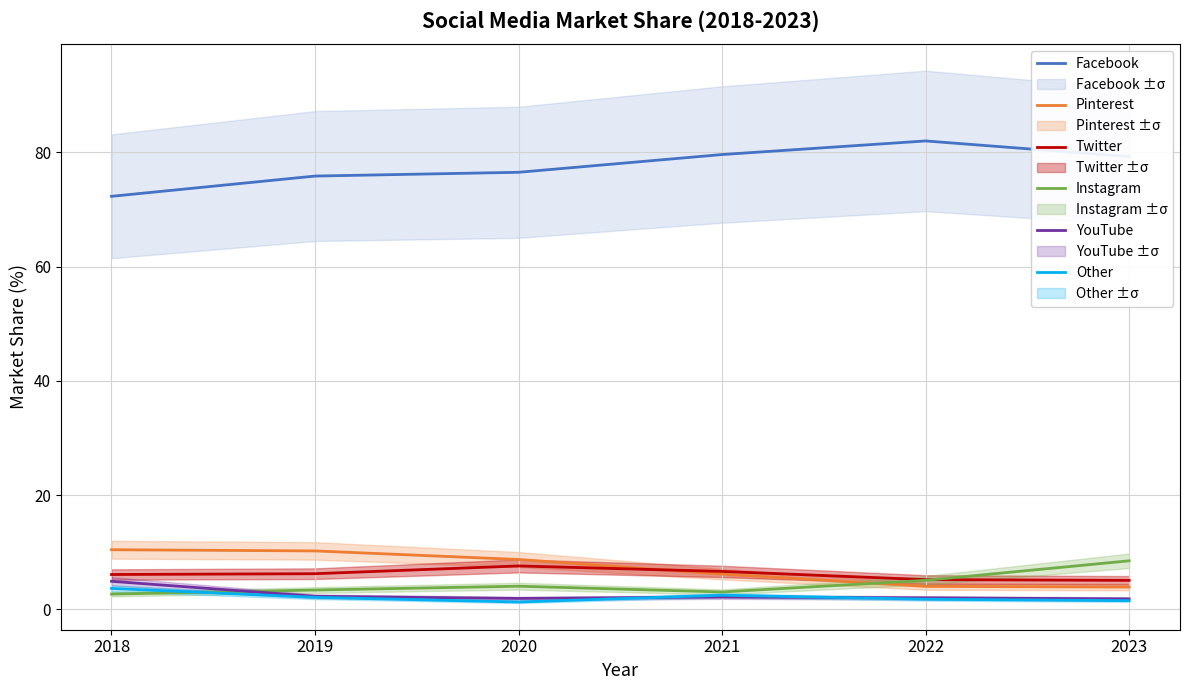

How many series are shown in this chart?

6